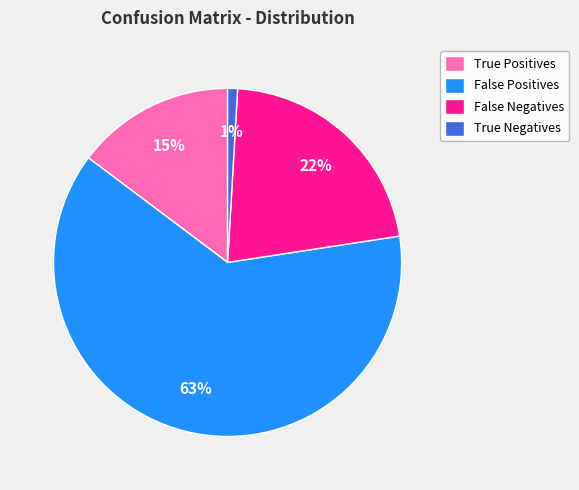

Which slice is the smallest?

True Negatives